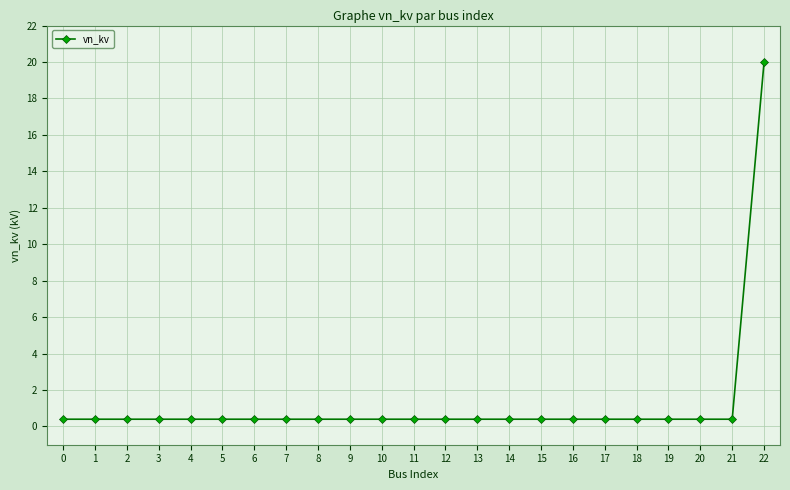

True or false: the data shows 0.4 at 0.

True